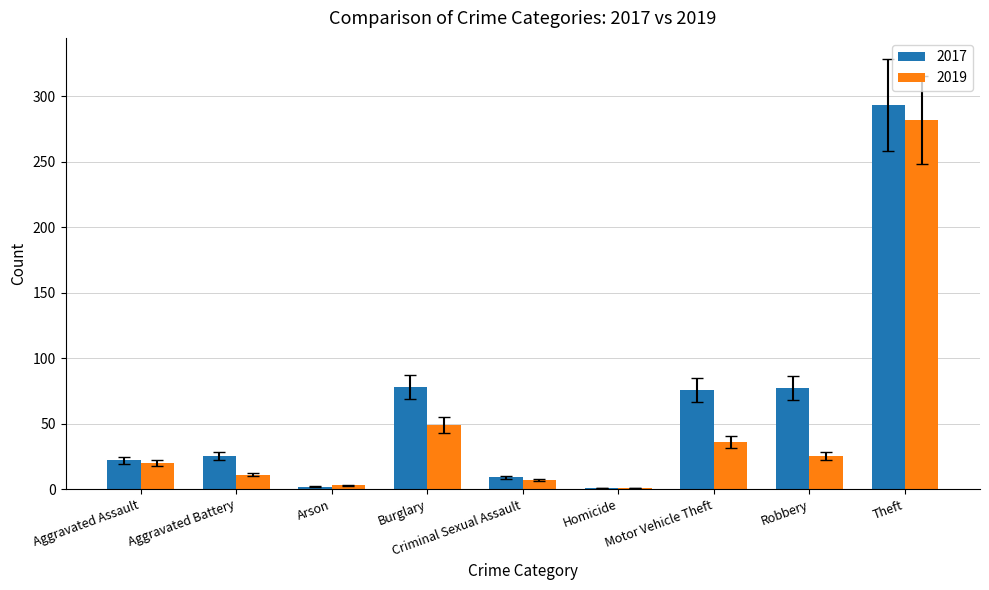

What is the sum of all 2017 values?

583